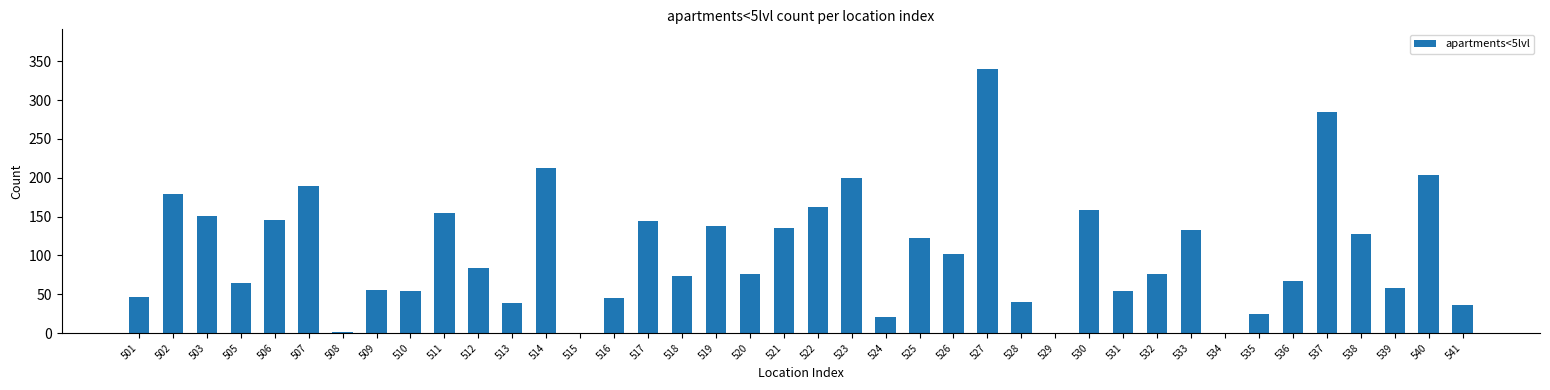

True or false: the data shows 125 at 520.

False